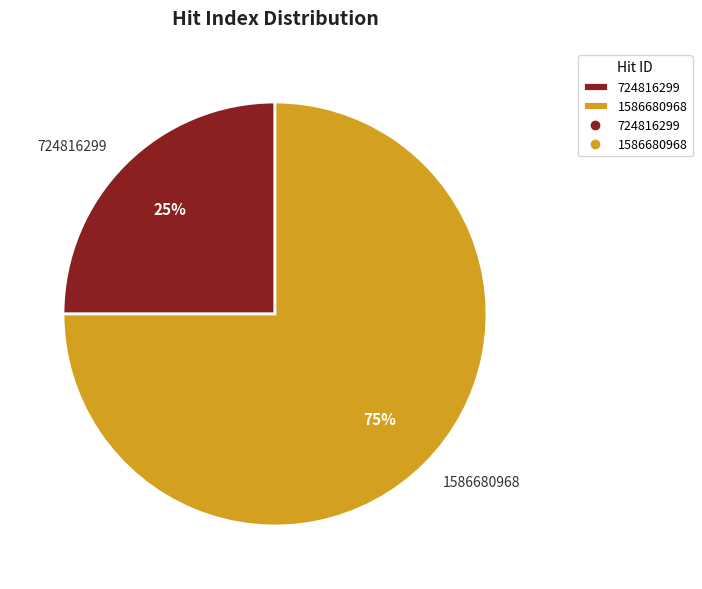

To the nearest percent, what is the combined percentage of 1586680968 and 724816299?

100%